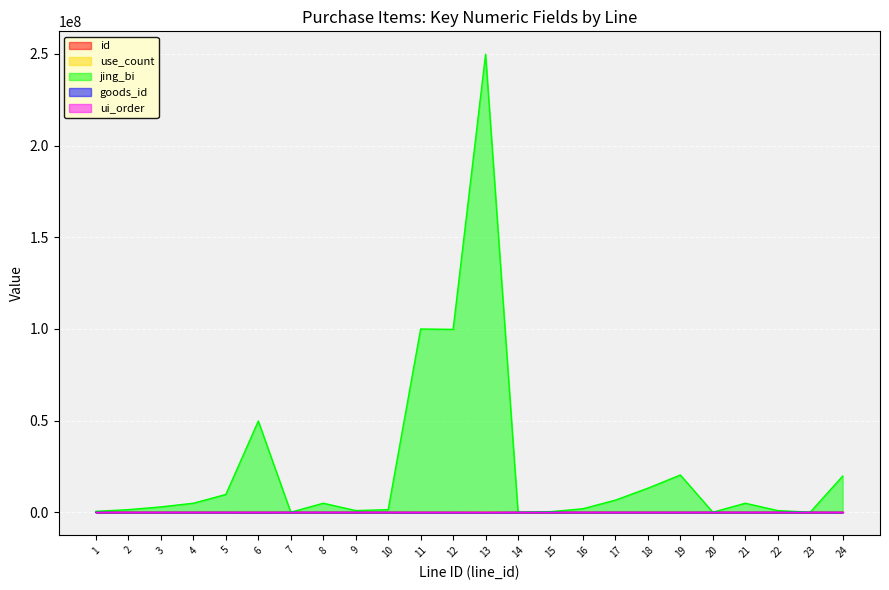

Reading left to right, list all the values displayed in this chart.

id: 1=1	2=2	3=3	4=4	5=5	6=6	7=7	8=8	9=9	10=10	11=11	12=12	13=13	14=14	15=101	16=102	17=103	18=104	19=105	20=106	21=107	22=108	23=109	24=15
use_count: 1=600	2=1500	3=3000	4=5000	5=9800	6=49800	7=100	8=5000	9=1000	10=1500	11=100000	12=99800	13=249800	14=100	15=400	16=2000	17=6700	18=13200	19=20400	20=100	21=5000	22=1000	23=100	24=19800
jing_bi: 1=600000	2=1500000	3=3000000	4=5000000	5=9800000	6=49800000	7=100000	8=5000000	9=1000000	10=1500000	11=100000000	12=99800000	13=249800000	14=100000	15=400000	16=2000000	17=6700000	18=13200000	19=20400000	20=100000	21=5000000	22=1000000	23=100000	24=19800000
goods_id: 1=1	2=2	3=3	4=4	5=5	6=6	7=1	8=5	9=2	10=2	11=107	12=108	13=110	14=1	15=101	16=102	17=103	18=104	19=105	20=101	21=104	22=102	23=101	24=111
ui_order: 1=3	2=4	3=5	4=6	5=7	6=9	7=0	8=2	9=1	10=0	11=9	12=10	13=11	14=0	15=3	16=4	17=5	18=6	19=7	20=0	21=2	22=1	23=0	24=8